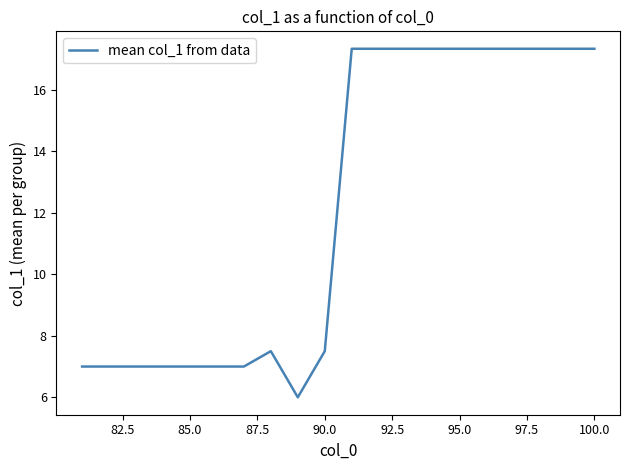

What is the greatest value displayed?

17.3